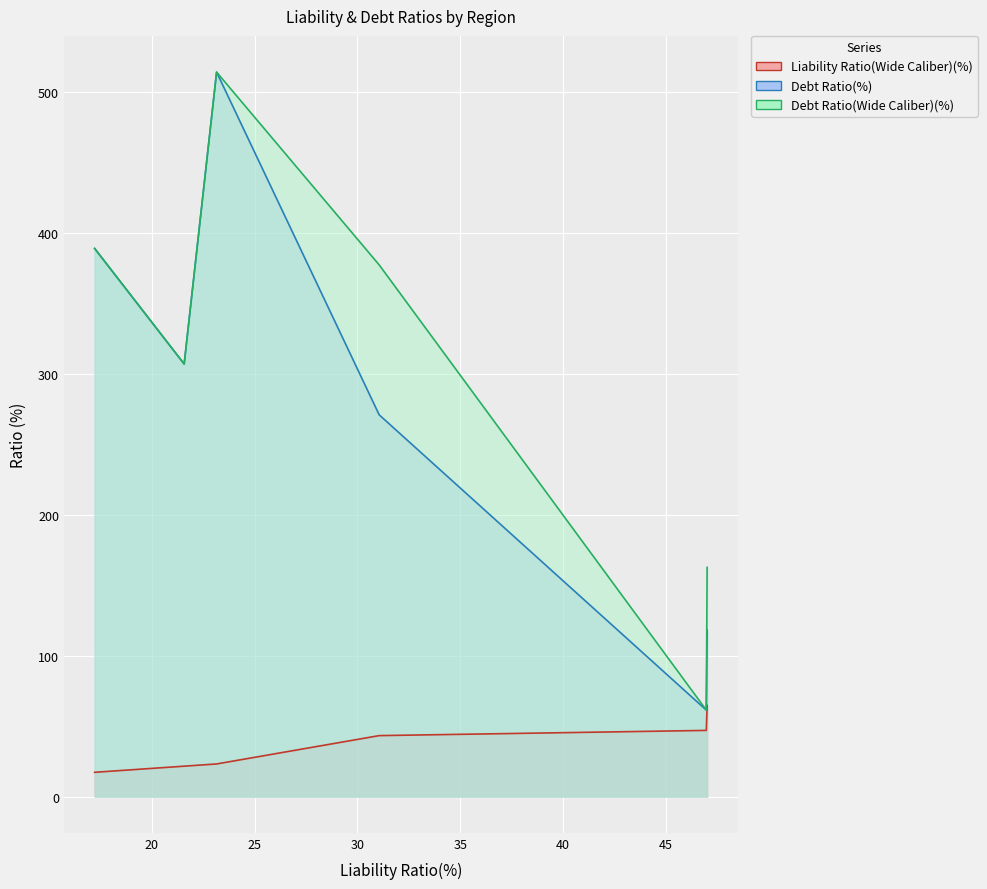

How many interior local valleys does the Debt Ratio(Wide Caliber)(%) series have?

2